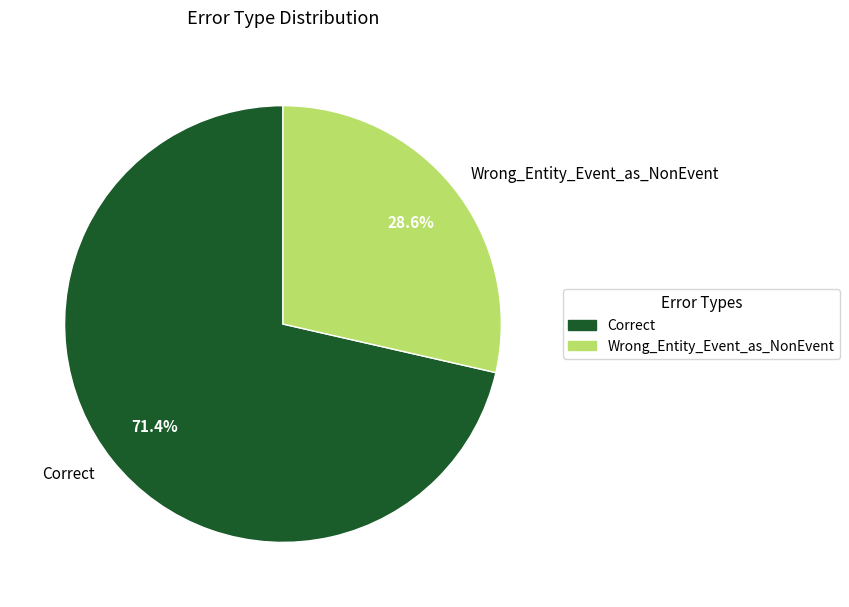

How much of the chart is everything except Correct?

28.6%